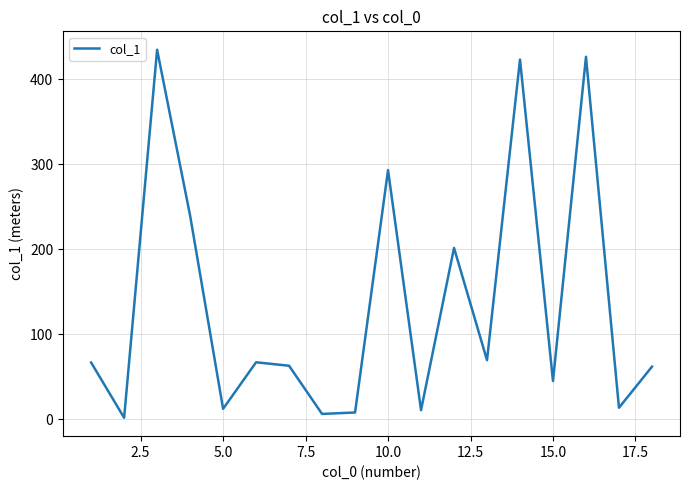

What is the greatest value displayed?

434.9